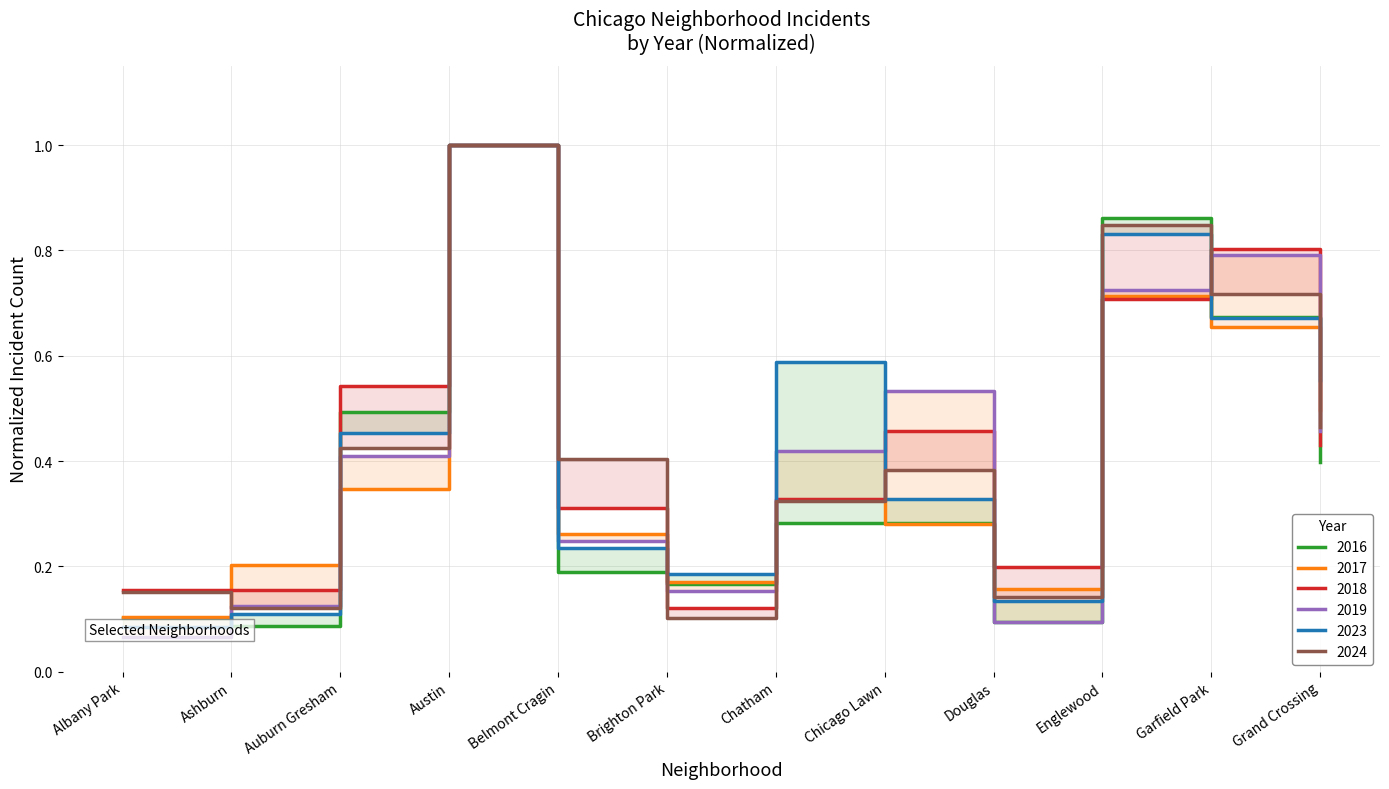

Reading left to right, what are all the values shown in this chart?

2023: Albany Park=0.1	Ashburn=0.1	Auburn Gresham=0.5	Austin=1.0	Belmont Cragin=0.2	Brighton Park=0.2	Chatham=0.6	Chicago Lawn=0.3	Douglas=0.1	Englewood=0.8	Garfield Park=0.7	Grand Crossing=0.6
2016: Albany Park=0.1	Ashburn=0.1	Auburn Gresham=0.5	Austin=1.0	Belmont Cragin=0.2	Brighton Park=0.2	Chatham=0.3	Chicago Lawn=0.3	Douglas=0.1	Englewood=0.9	Garfield Park=0.7	Grand Crossing=0.4
2017: Albany Park=0.1	Ashburn=0.2	Auburn Gresham=0.3	Austin=1.0	Belmont Cragin=0.3	Brighton Park=0.2	Chatham=0.3	Chicago Lawn=0.3	Douglas=0.2	Englewood=0.7	Garfield Park=0.7	Grand Crossing=0.5
2018: Albany Park=0.2	Ashburn=0.2	Auburn Gresham=0.5	Austin=1.0	Belmont Cragin=0.3	Brighton Park=0.1	Chatham=0.3	Chicago Lawn=0.5	Douglas=0.2	Englewood=0.7	Garfield Park=0.8	Grand Crossing=0.4
2019: Albany Park=0.1	Ashburn=0.1	Auburn Gresham=0.4	Austin=1.0	Belmont Cragin=0.2	Brighton Park=0.2	Chatham=0.4	Chicago Lawn=0.5	Douglas=0.1	Englewood=0.7	Garfield Park=0.8	Grand Crossing=0.5
2024: Albany Park=0.2	Ashburn=0.1	Auburn Gresham=0.4	Austin=1.0	Belmont Cragin=0.4	Brighton Park=0.1	Chatham=0.3	Chicago Lawn=0.4	Douglas=0.1	Englewood=0.8	Garfield Park=0.7	Grand Crossing=0.5